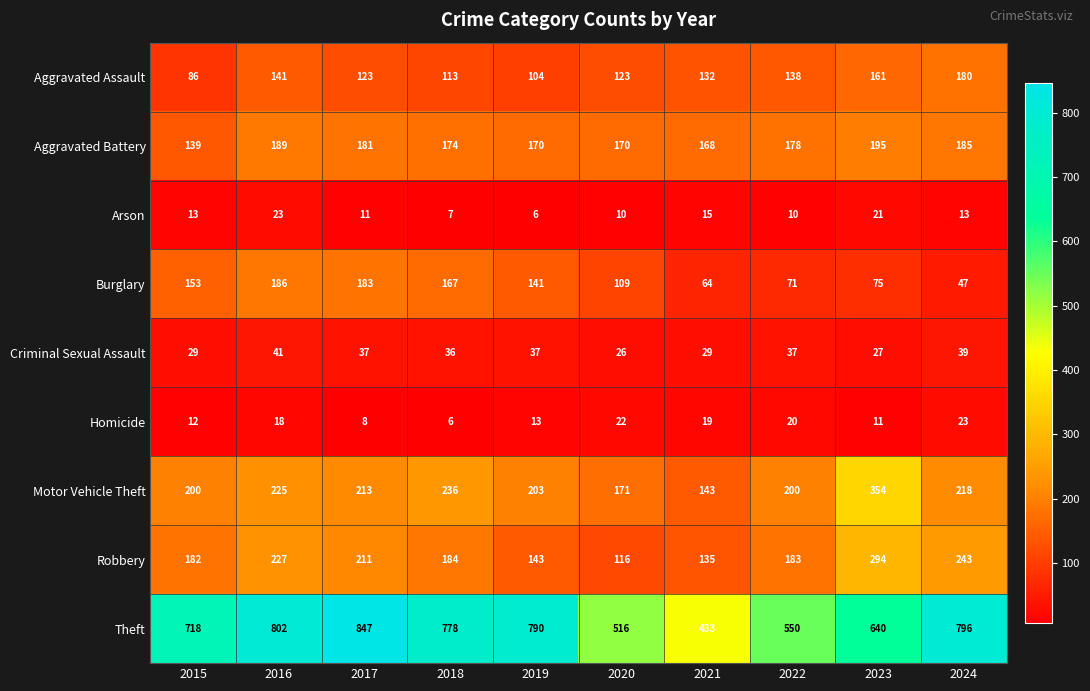

Which series has the largest range (max minus min)?

Theft